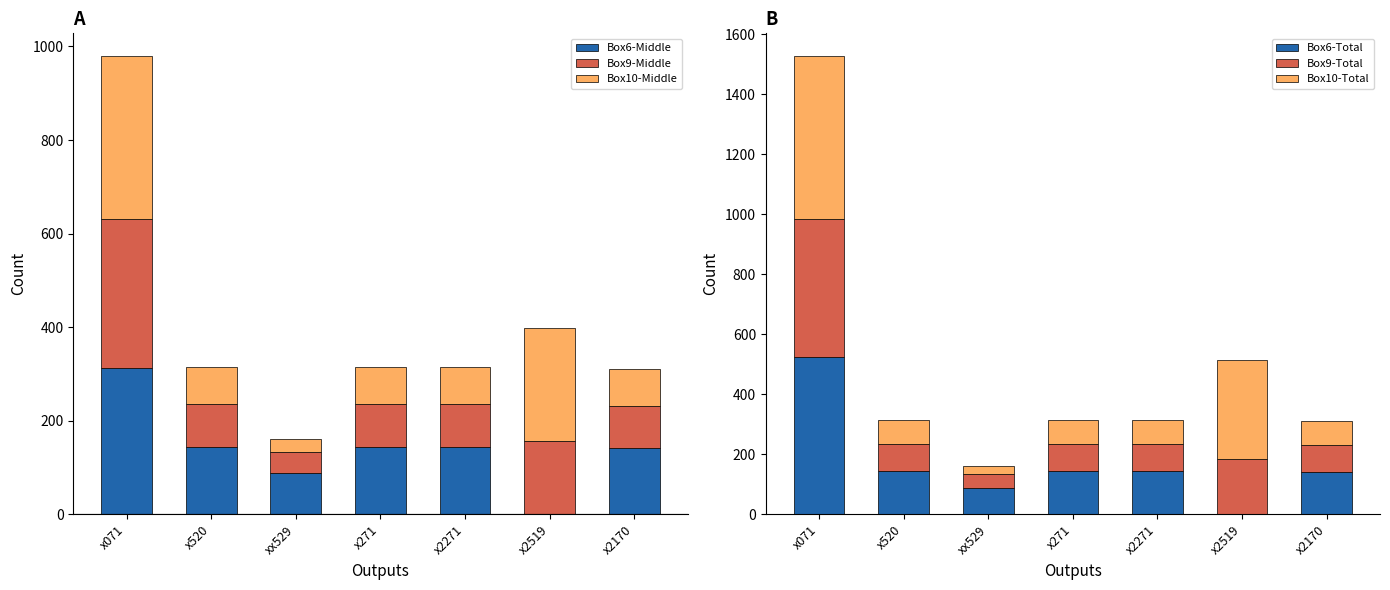

At which label does Box10-Total first exceed 78?

x071